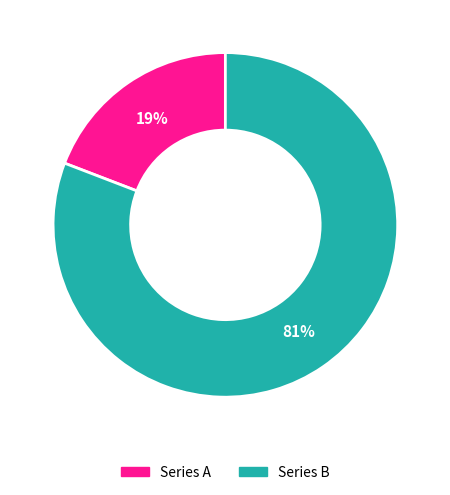

Does any single category account for the majority?

Yes